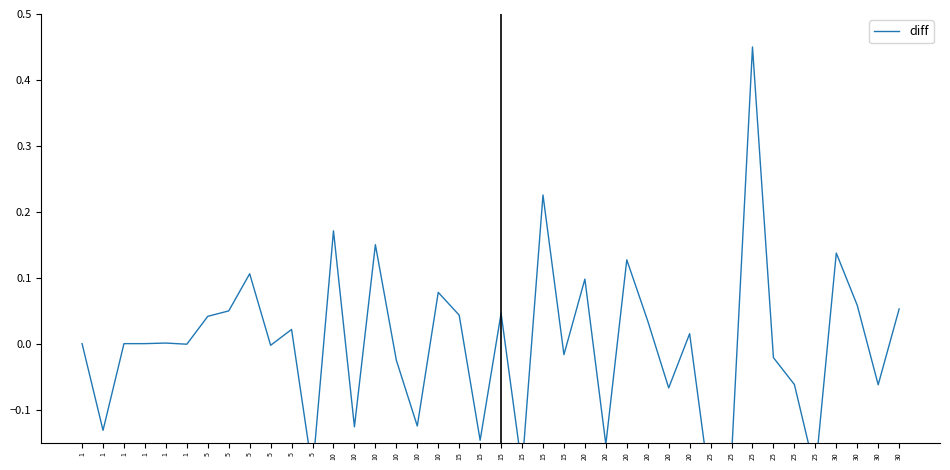

True or false: the data has more than 1 interior local peaks.

True